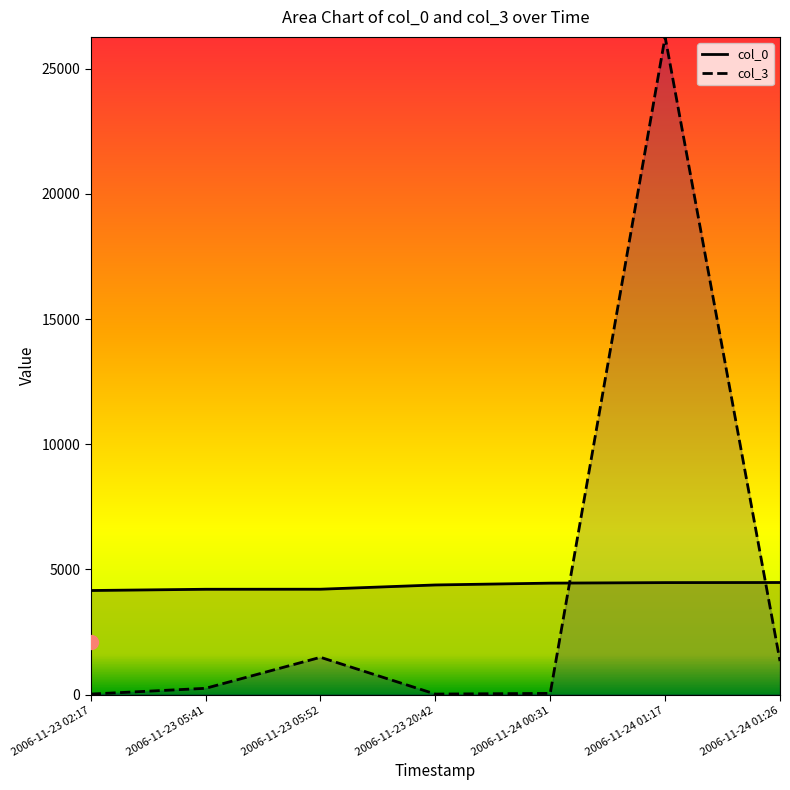

List the labels in order of col_0 value, smallest first.

2006-11-23 02:17, 2006-11-23 05:41, 2006-11-23 05:52, 2006-11-23 20:42, 2006-11-24 00:31, 2006-11-24 01:17, 2006-11-24 01:26